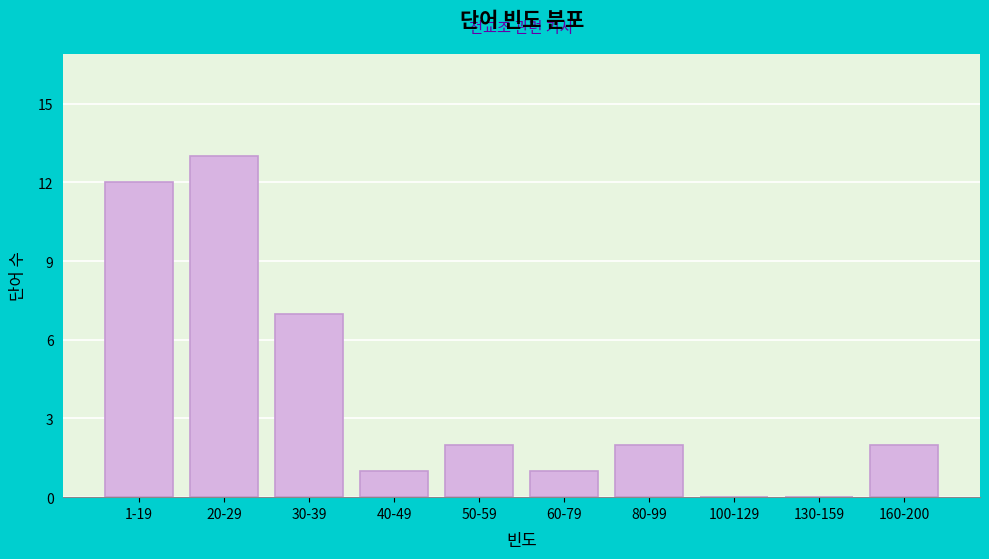

Reading right to left, what are all the values shown in this chart?

160-200=2	130-159=0	100-129=0	80-99=2	60-79=1	50-59=2	40-49=1	30-39=7	20-29=13	1-19=12